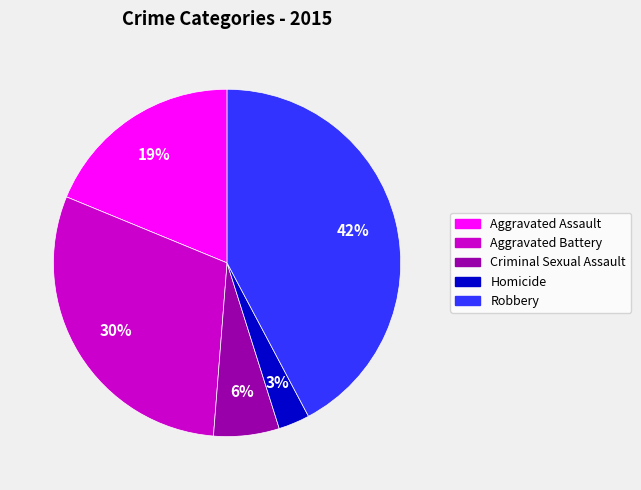

To the nearest percent, what is the difference between the Aggravated Battery and Homicide slice percentages?

27%